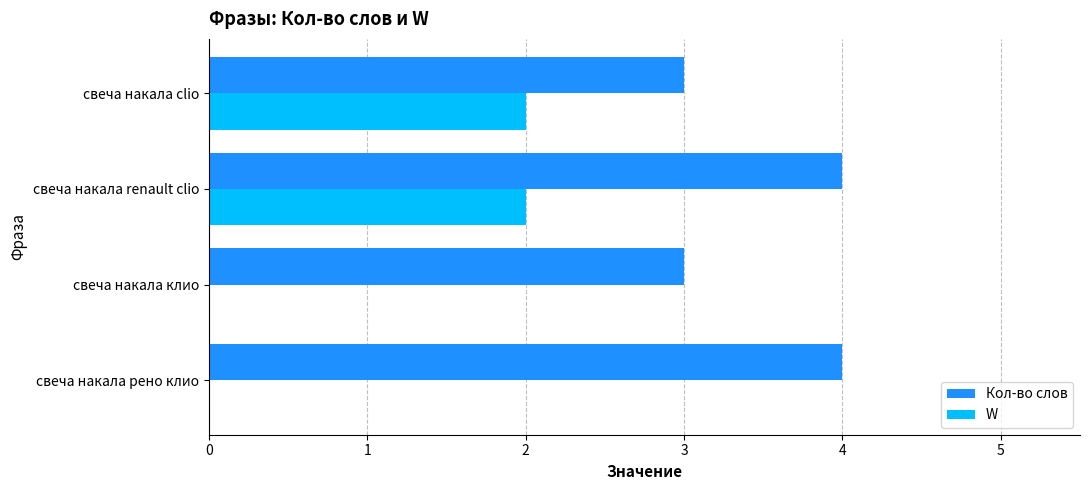

Which series has the largest total across all categories?

Кол-во слов